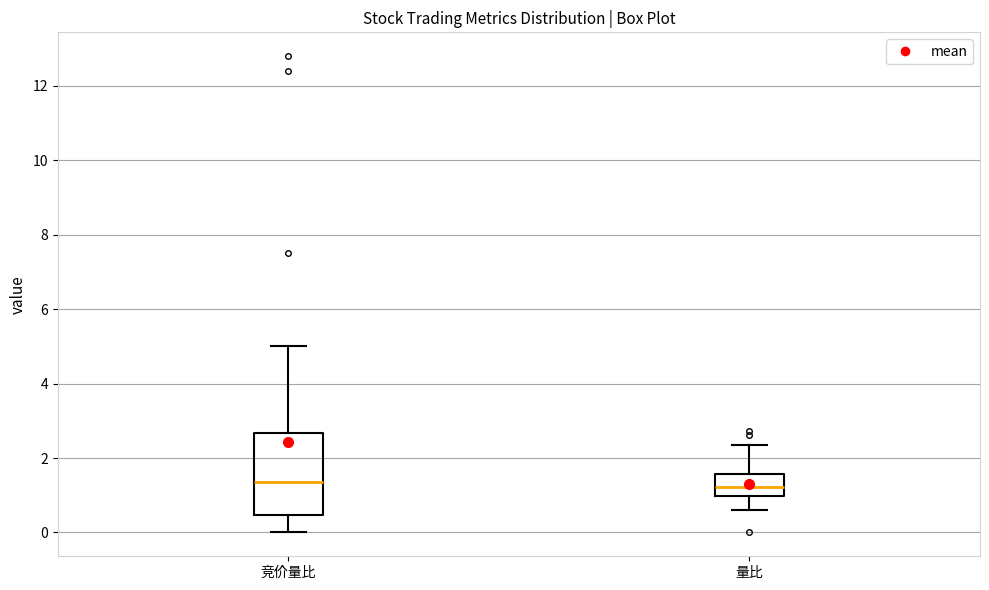

Reading left to right, read every box against the y-axis: the position of its median line, the range the box covers, and the ends of its whiskers. The values are not printed on the chart, so give them approximately, as read against the axis.

竞价量比: median 1.4, box 0.4 to 2.6, whiskers 0.0 to 5.0
量比: median 1.2, box 1.0 to 1.6, whiskers 0.6 to 2.4